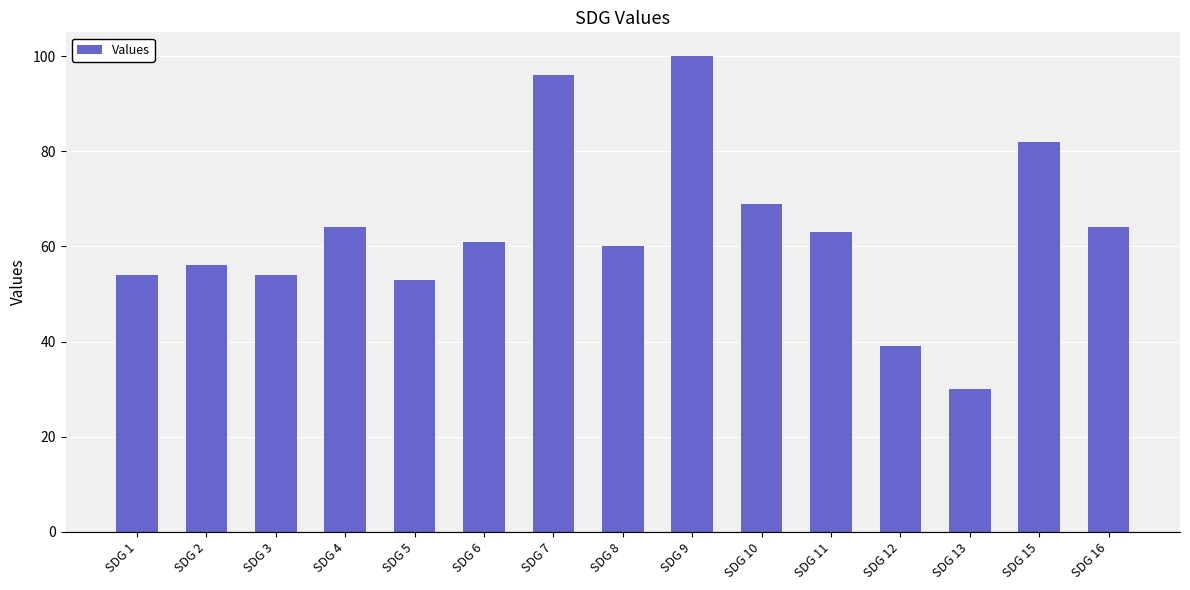

The chart shows a value of 53 at SDG 15. True or false?

False